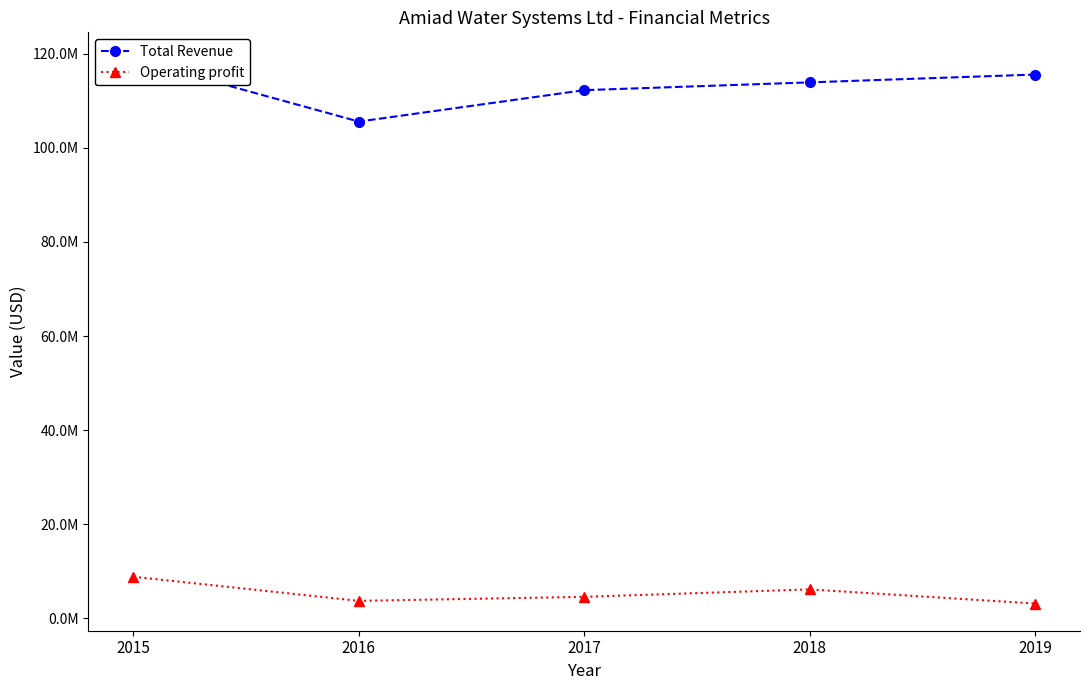

What is the value of the Total Revenue point at the 1st from the left?

118779000